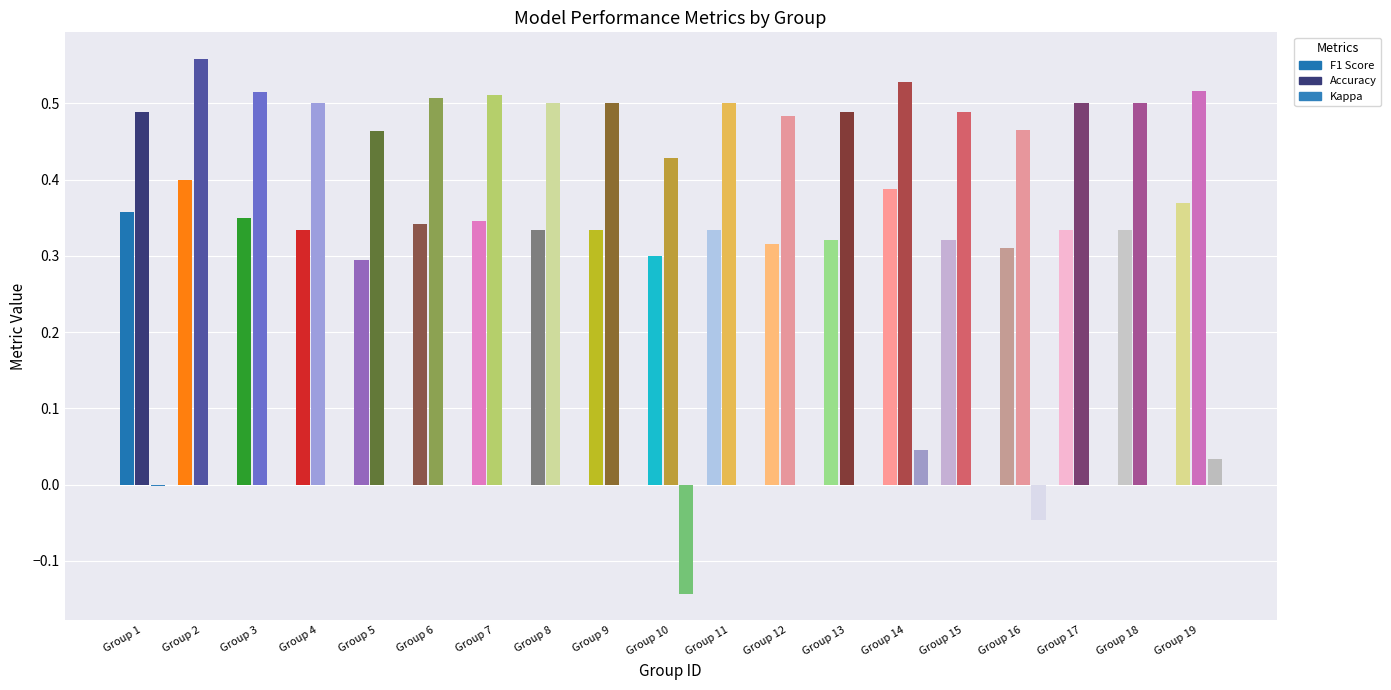

How many bars are there in each group?

3